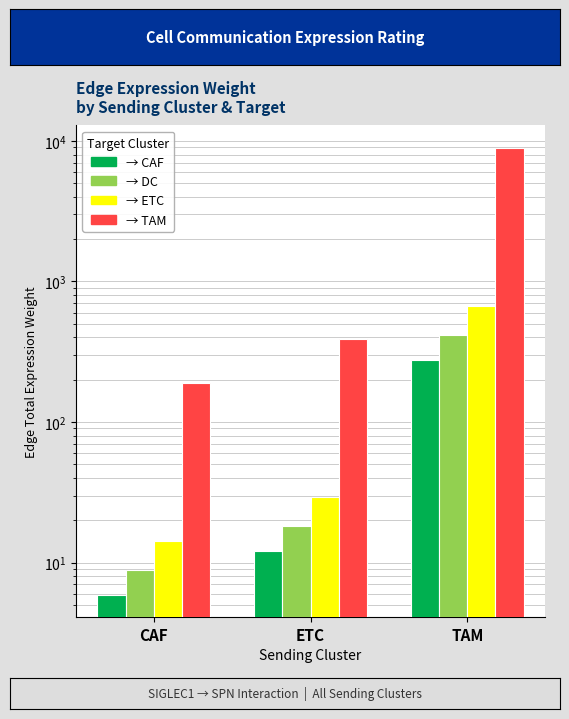

Where is CAF nearest to the value 141?

ETC